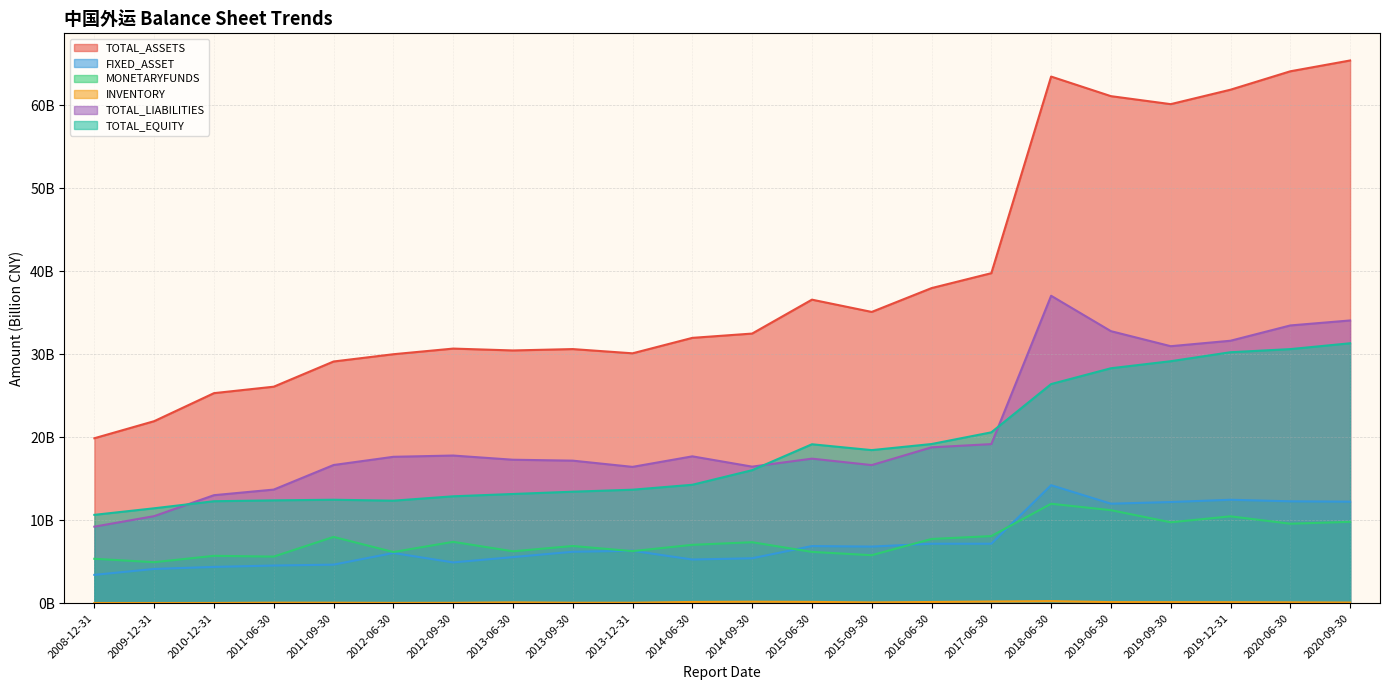

How many lines are shown in the chart?

6